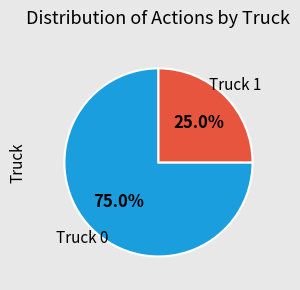

To the nearest percent, what is the combined percentage of Truck 1 and Truck 0?

100%